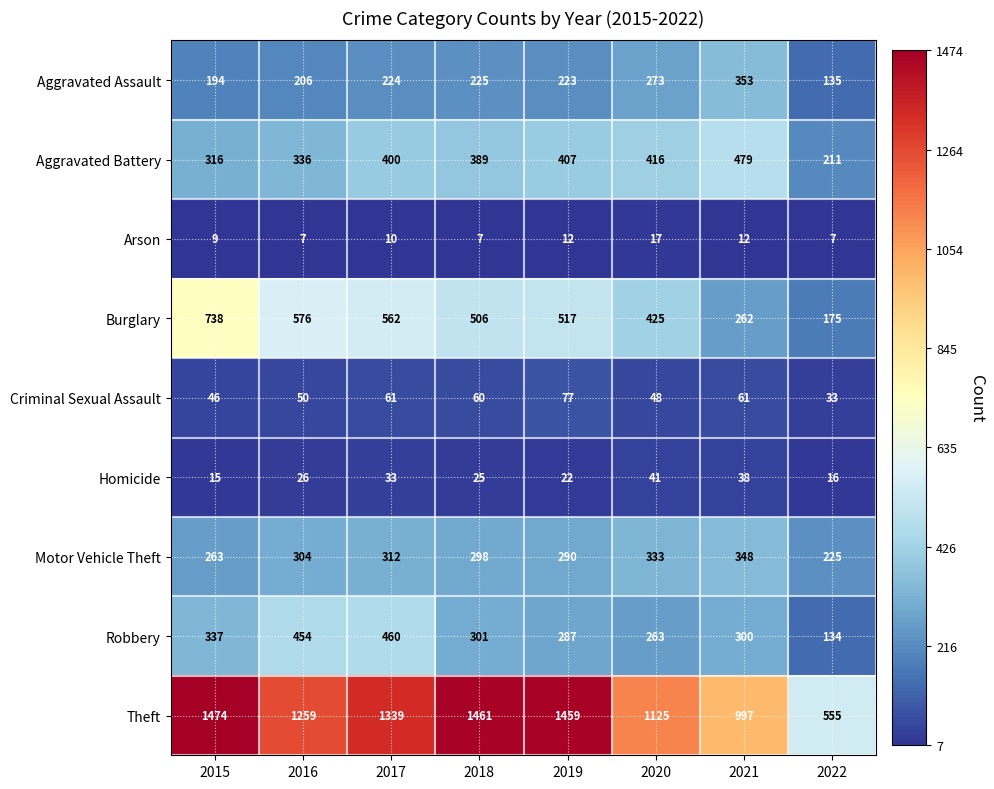

Read the Burglary value at 2015, to the nearest 100.

700